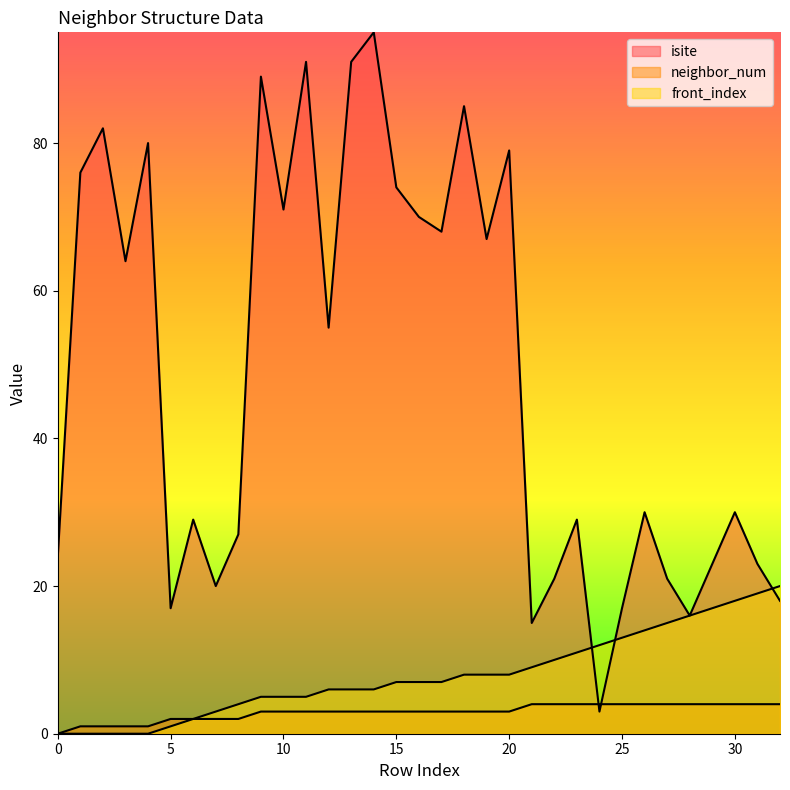

Reading left to right, extract all data points from this chart.

isite: 0=24	1=76	2=82	3=64	4=80	5=17	6=29	7=20	8=27	9=89	10=71	11=91	12=55	13=91	14=95	15=74	16=70	17=68	18=85	19=67	20=79	21=15	22=21	23=29	24=3	25=17	26=30	27=21	28=16	29=23	30=30	31=23	32=18
neighbor_num: 0=0	1=1	2=1	3=1	4=1	5=2	6=2	7=2	8=2	9=3	10=3	11=3	12=3	13=3	14=3	15=3	16=3	17=3	18=3	19=3	20=3	21=4	22=4	23=4	24=4	25=4	26=4	27=4	28=4	29=4	30=4	31=4	32=4
front_index: 0=0	1=0	2=0	3=0	4=0	5=1	6=2	7=3	8=4	9=5	10=5	11=5	12=6	13=6	14=6	15=7	16=7	17=7	18=8	19=8	20=8	21=9	22=10	23=11	24=12	25=13	26=14	27=15	28=16	29=17	30=18	31=19	32=20